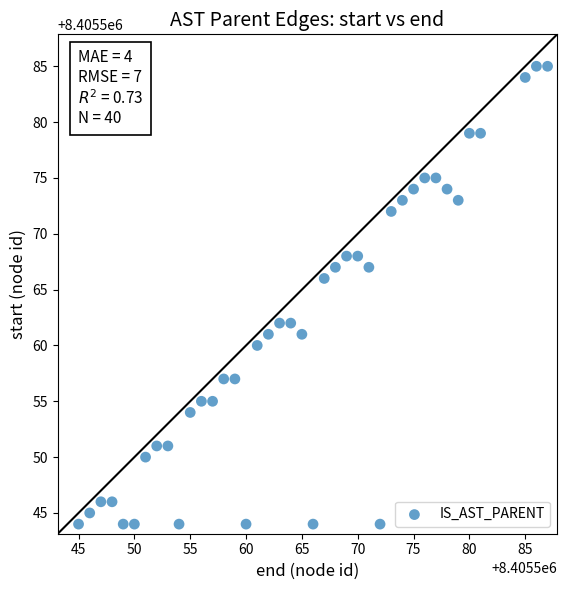

What is the range of X values (max minus min)?

42